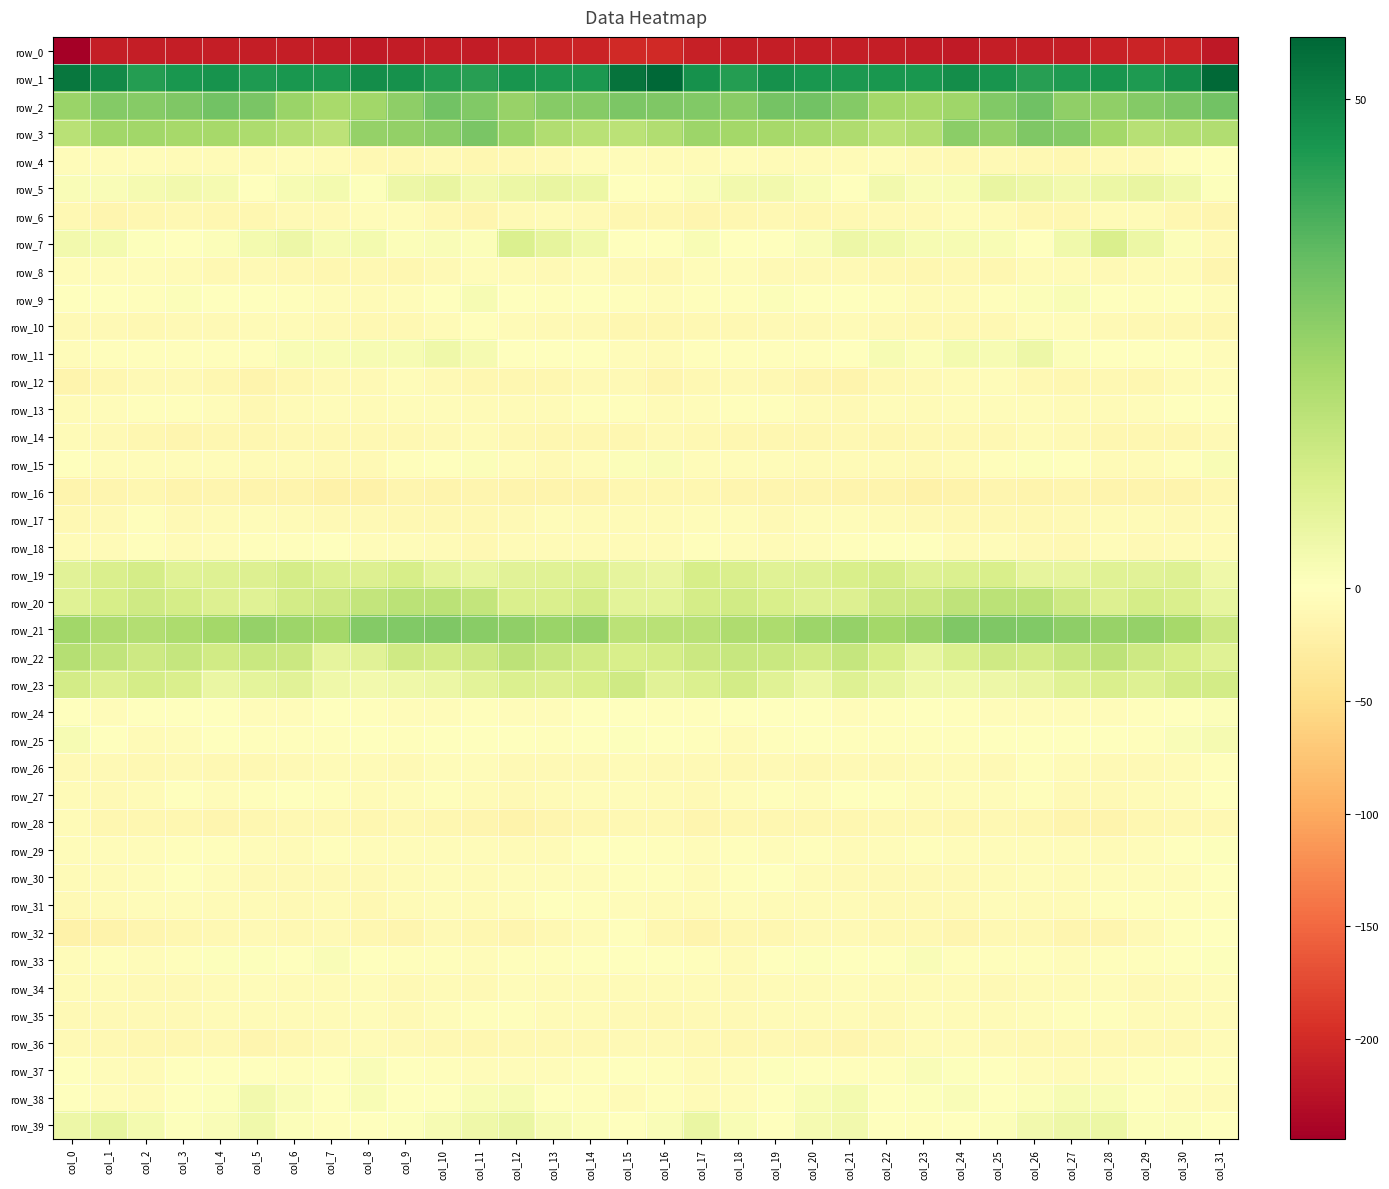

The value of row_1 at col_1 is 48.2. True or false?

True